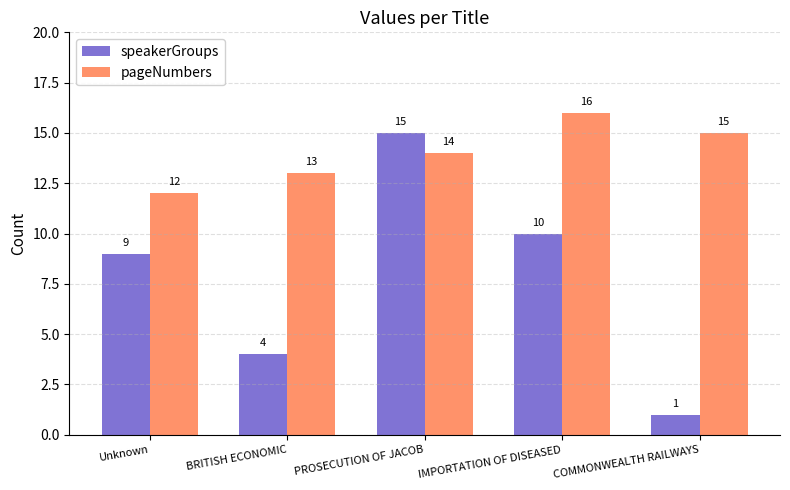

What is the sum of the speakerGroups values at IMPORTATION OF DISEASED and Unknown?

19